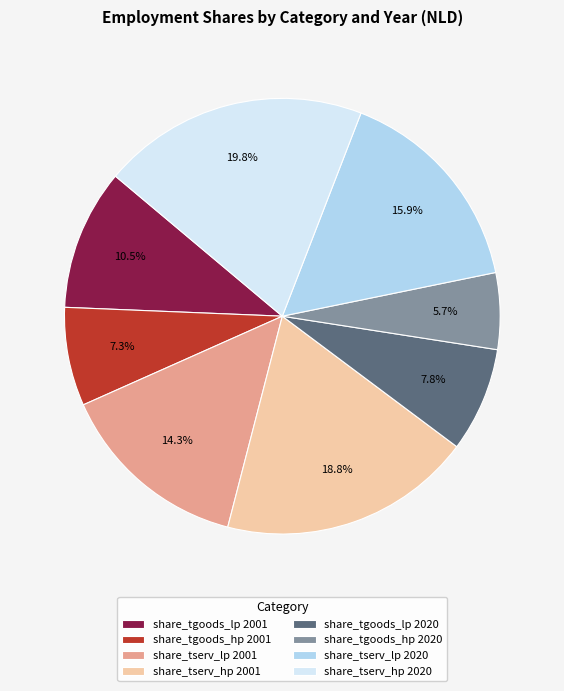

Does any single category account for the majority?

No